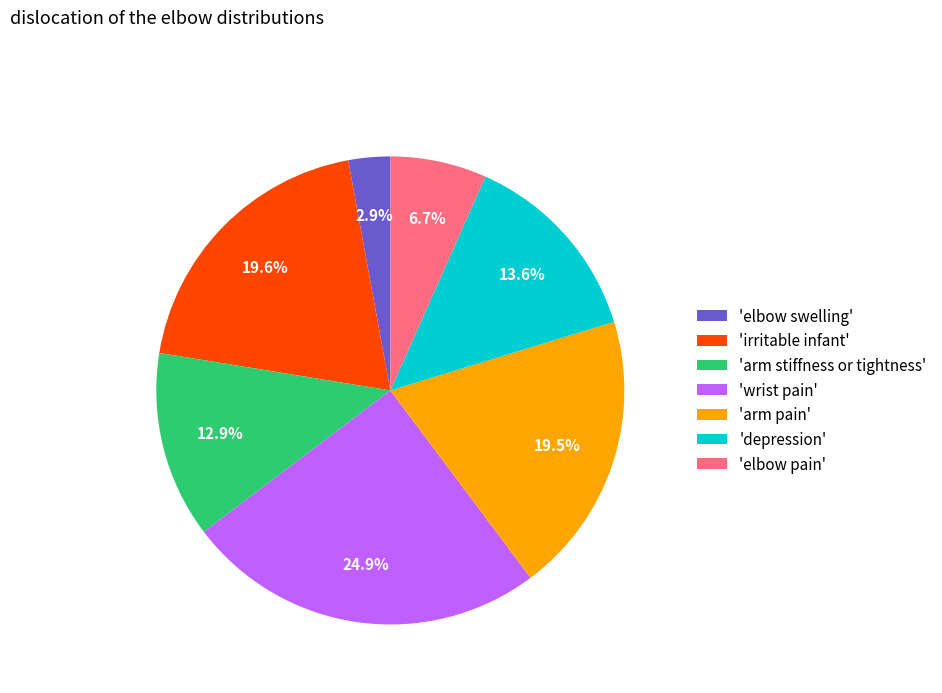

Which slice is the smallest?

'elbow swelling'